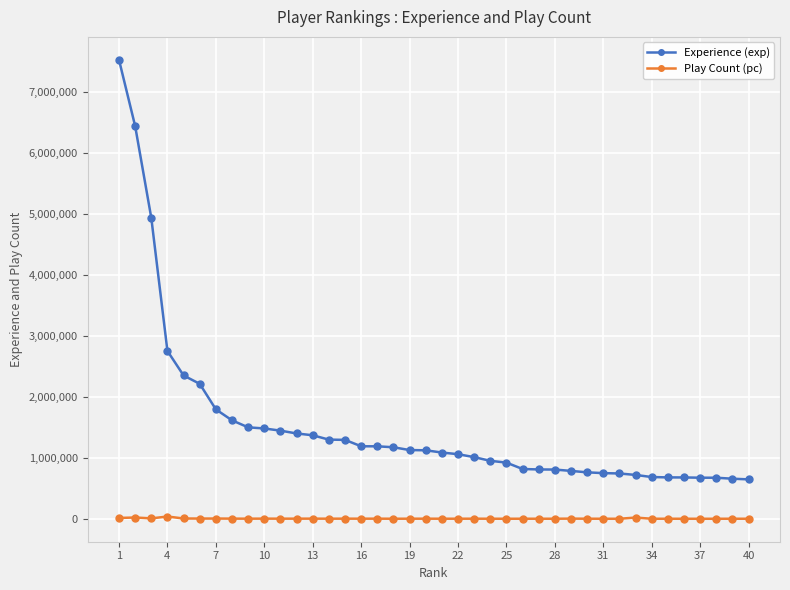

Does the chart display data point markers on the line(s)?

Yes